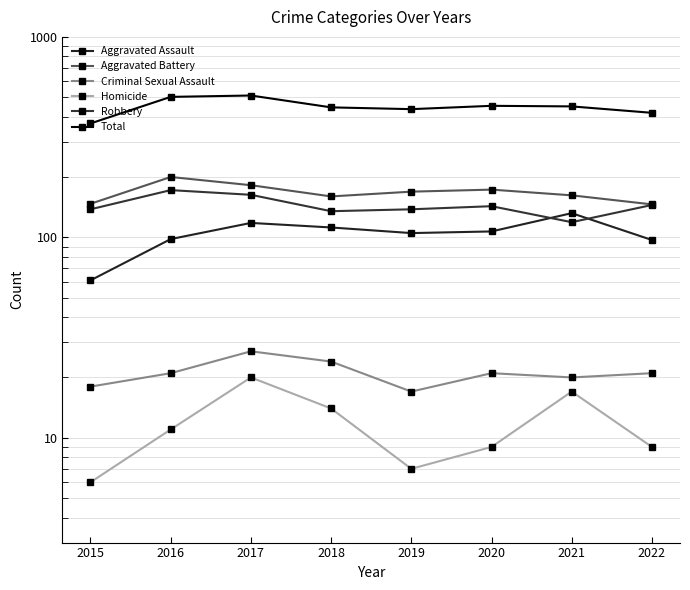

Is this an area chart (filled region under the line)?

No